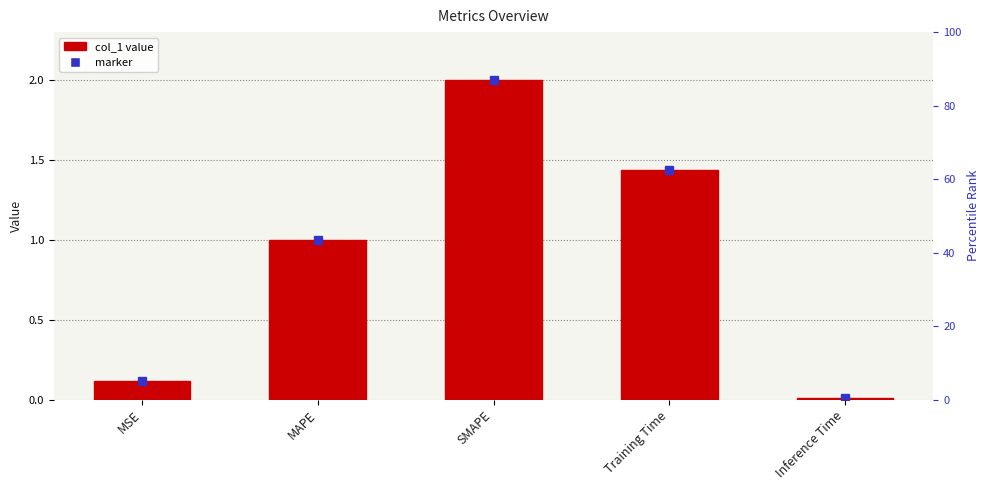

Which label corresponds to the largest value in the chart?

SMAPE